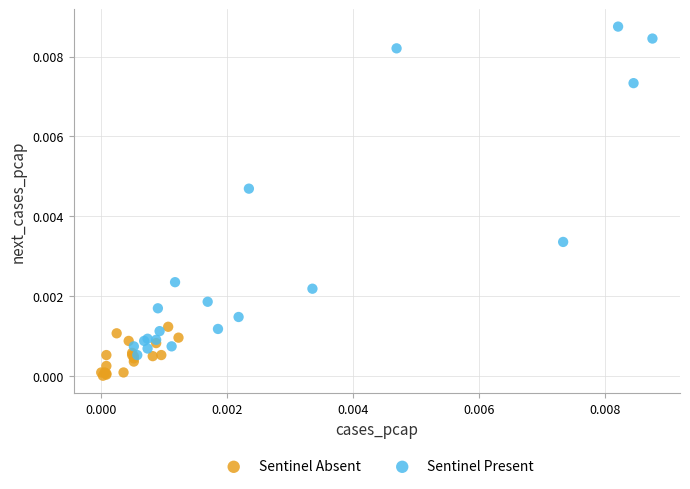

Which series contains the lowest Y value?

Sentinel Absent